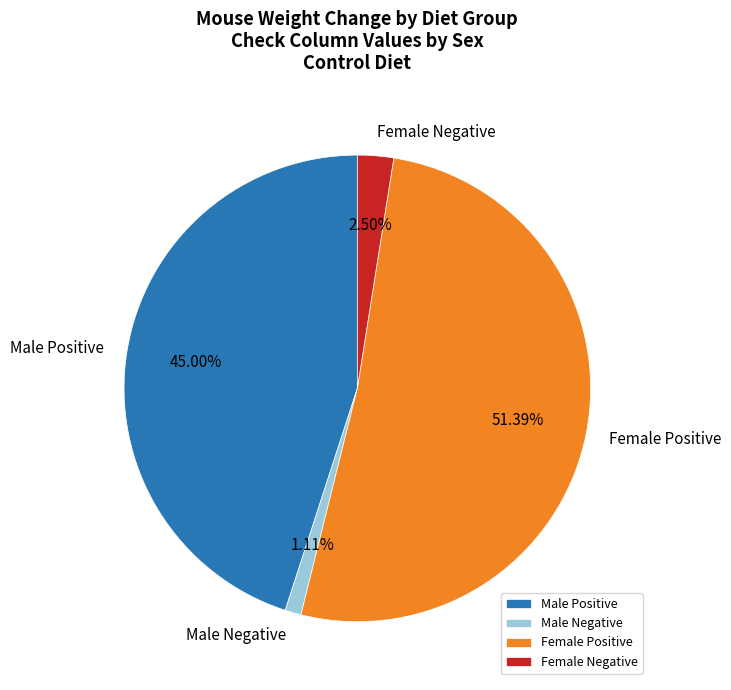

Rank the categories by value from lowest to highest.

Male Negative, Female Negative, Male Positive, Female Positive